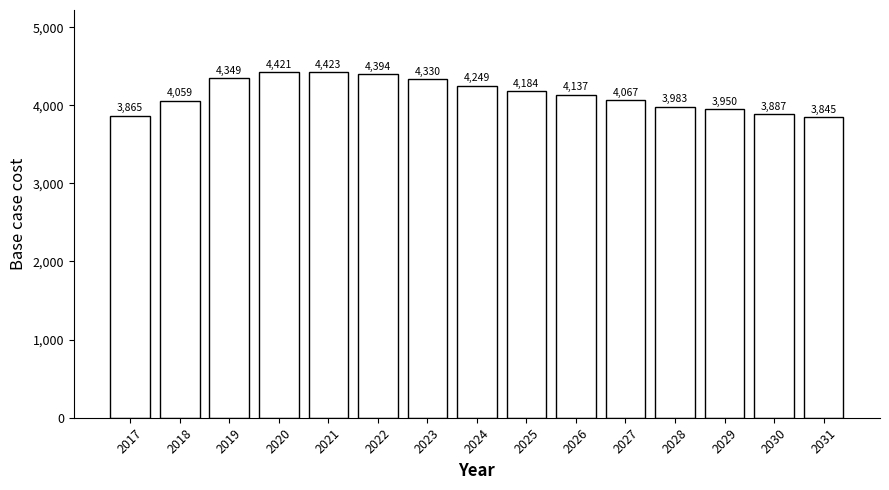

Where is the data nearest to the value 4133?

2026